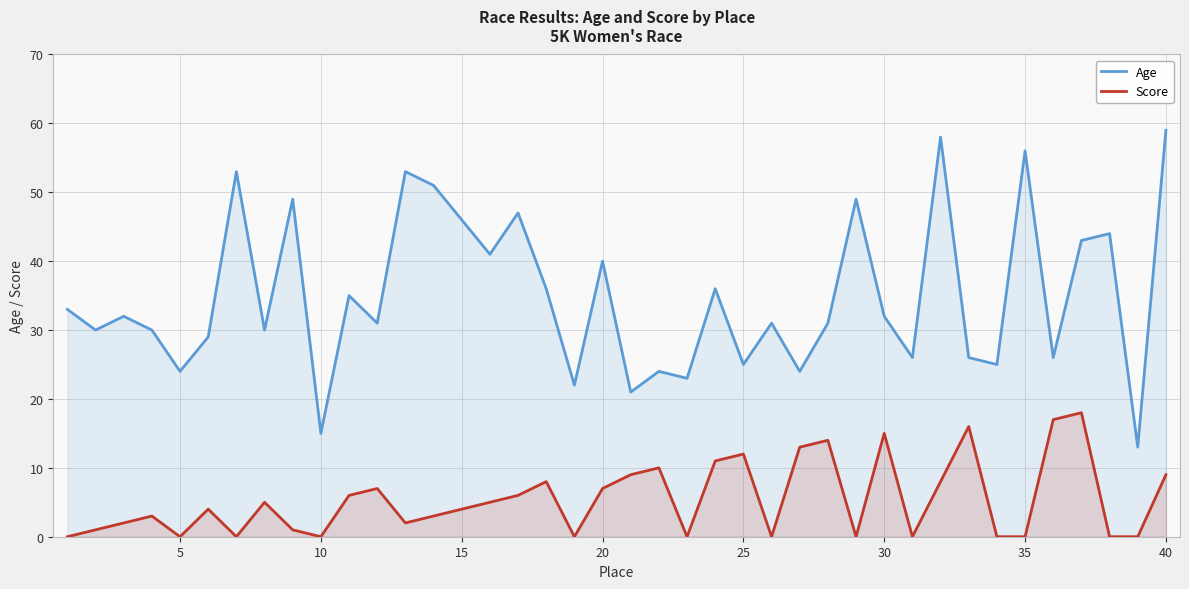

Rank the series by their average value, from highest to lowest.

Age, Score